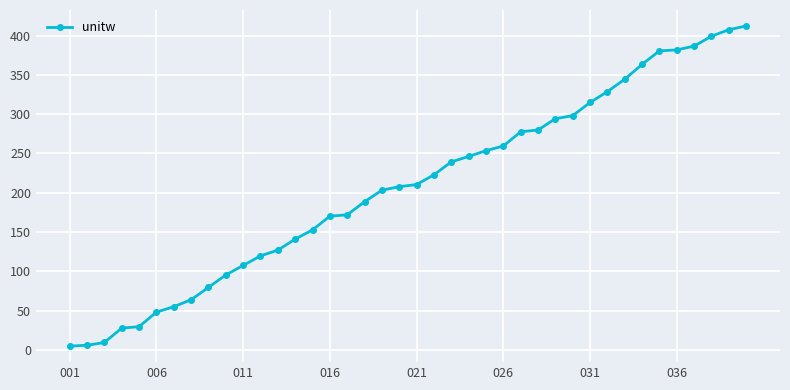

What is the difference between the maximum and second lowest values?

406.0